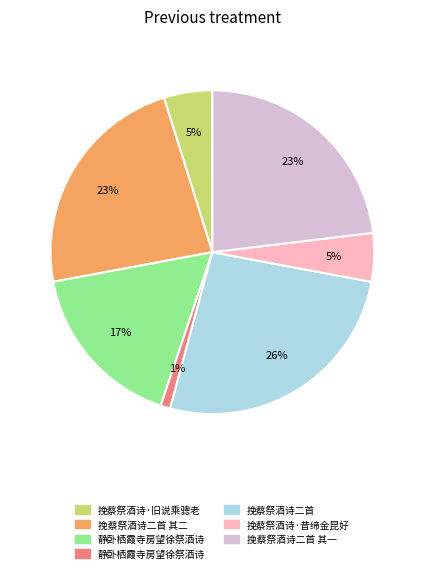

To the nearest percent, what is the difference between the largest and smallest slice percentages?

25%